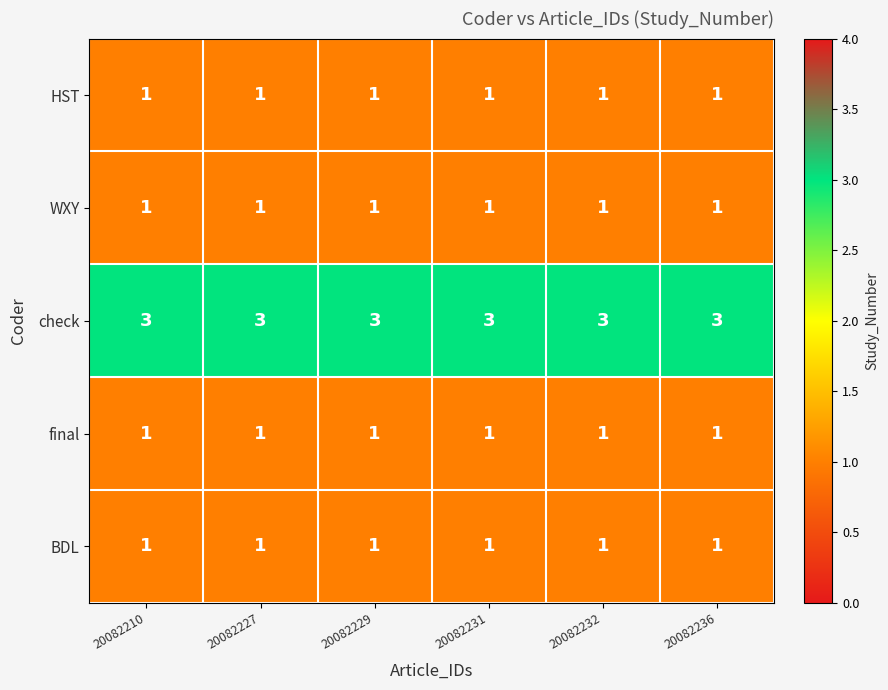

The final series shows 0 at 20082232. True or false?

False